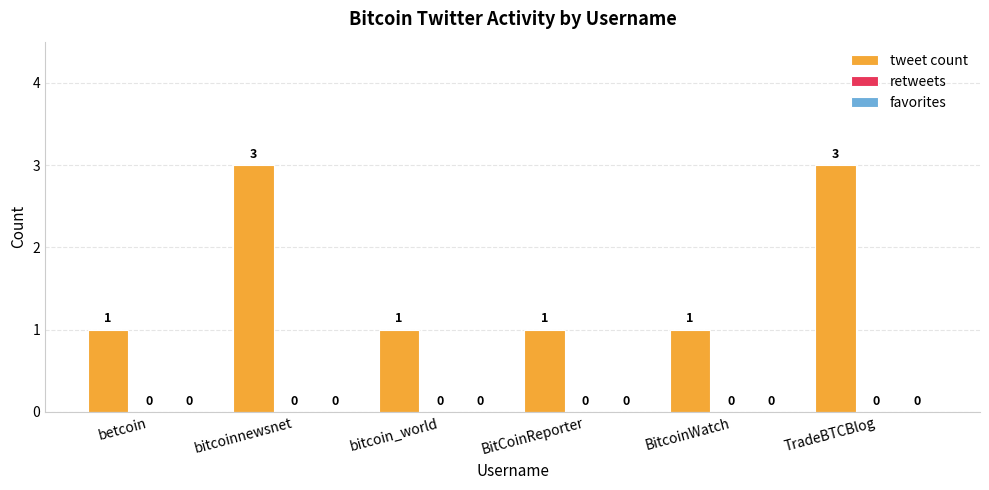

Are the bars horizontal?

No